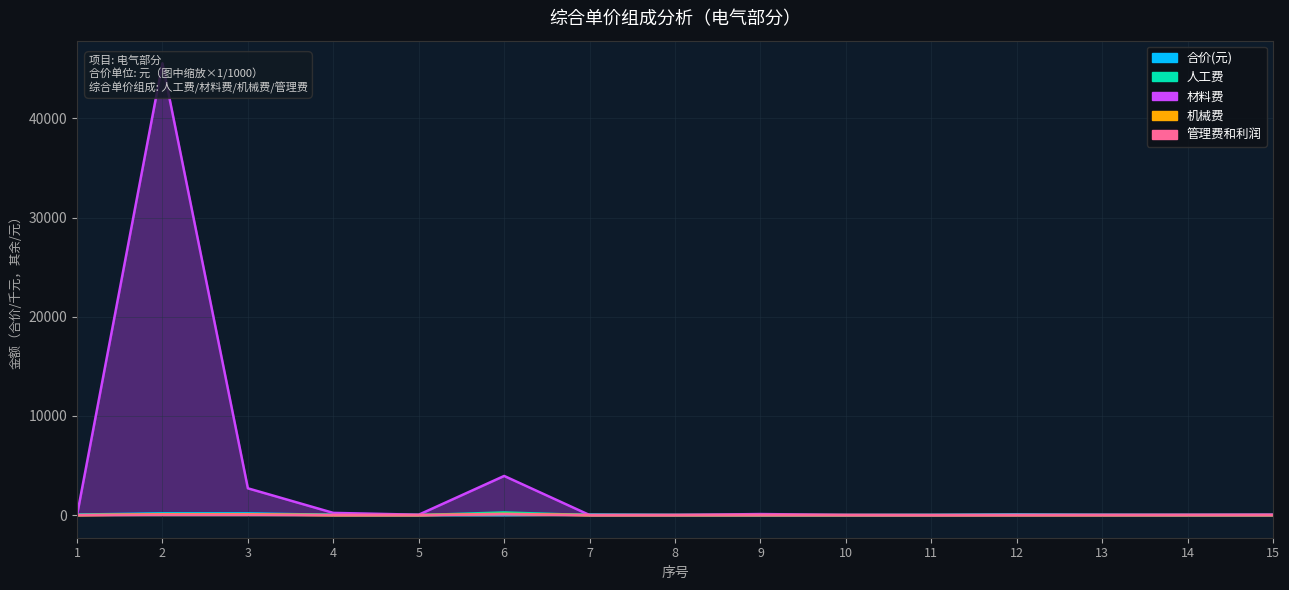

In 机械费, how many points are higher than both neighbors (excluding endpoints)?

3